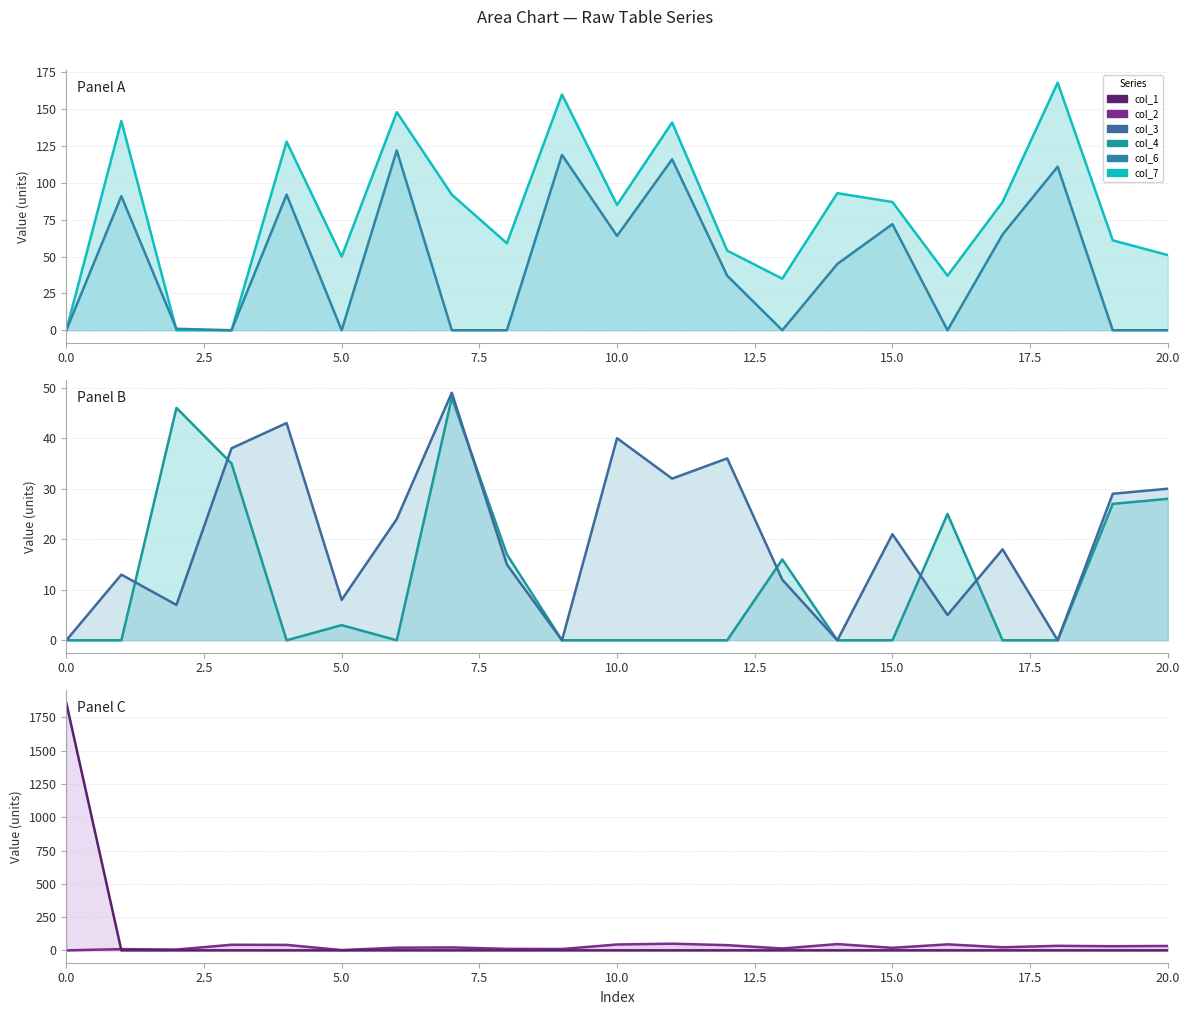

What is the total value across all series at 18?

313.0